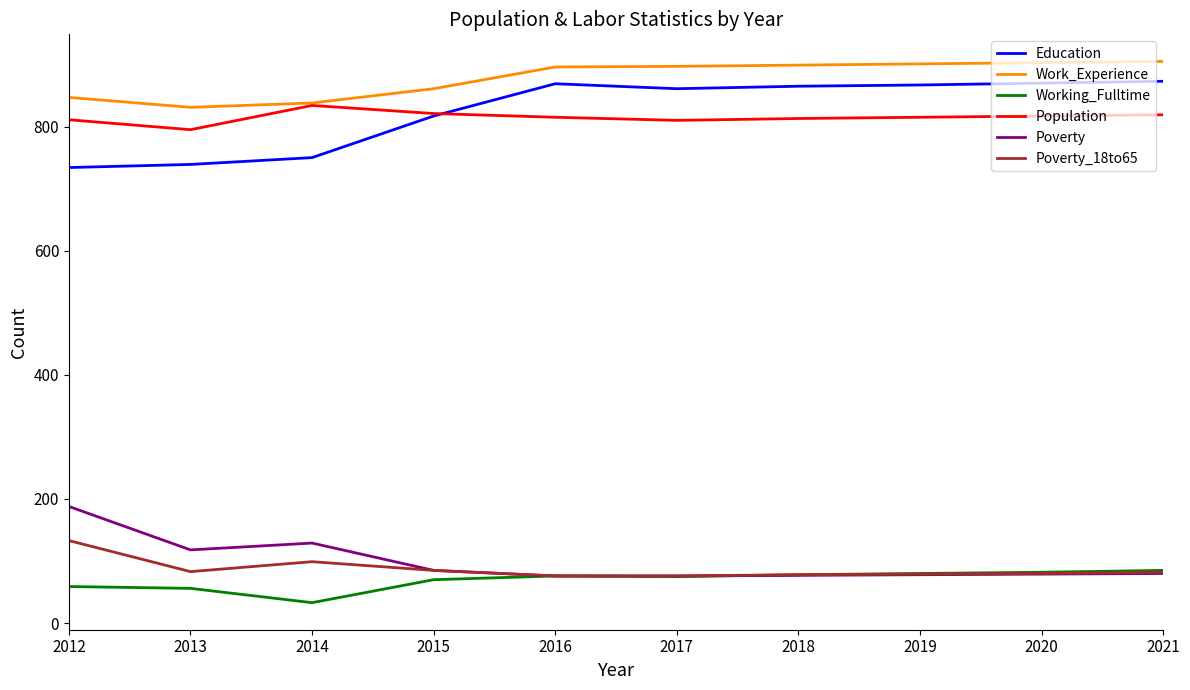

At how many categories does at least one series exceed 588?

10